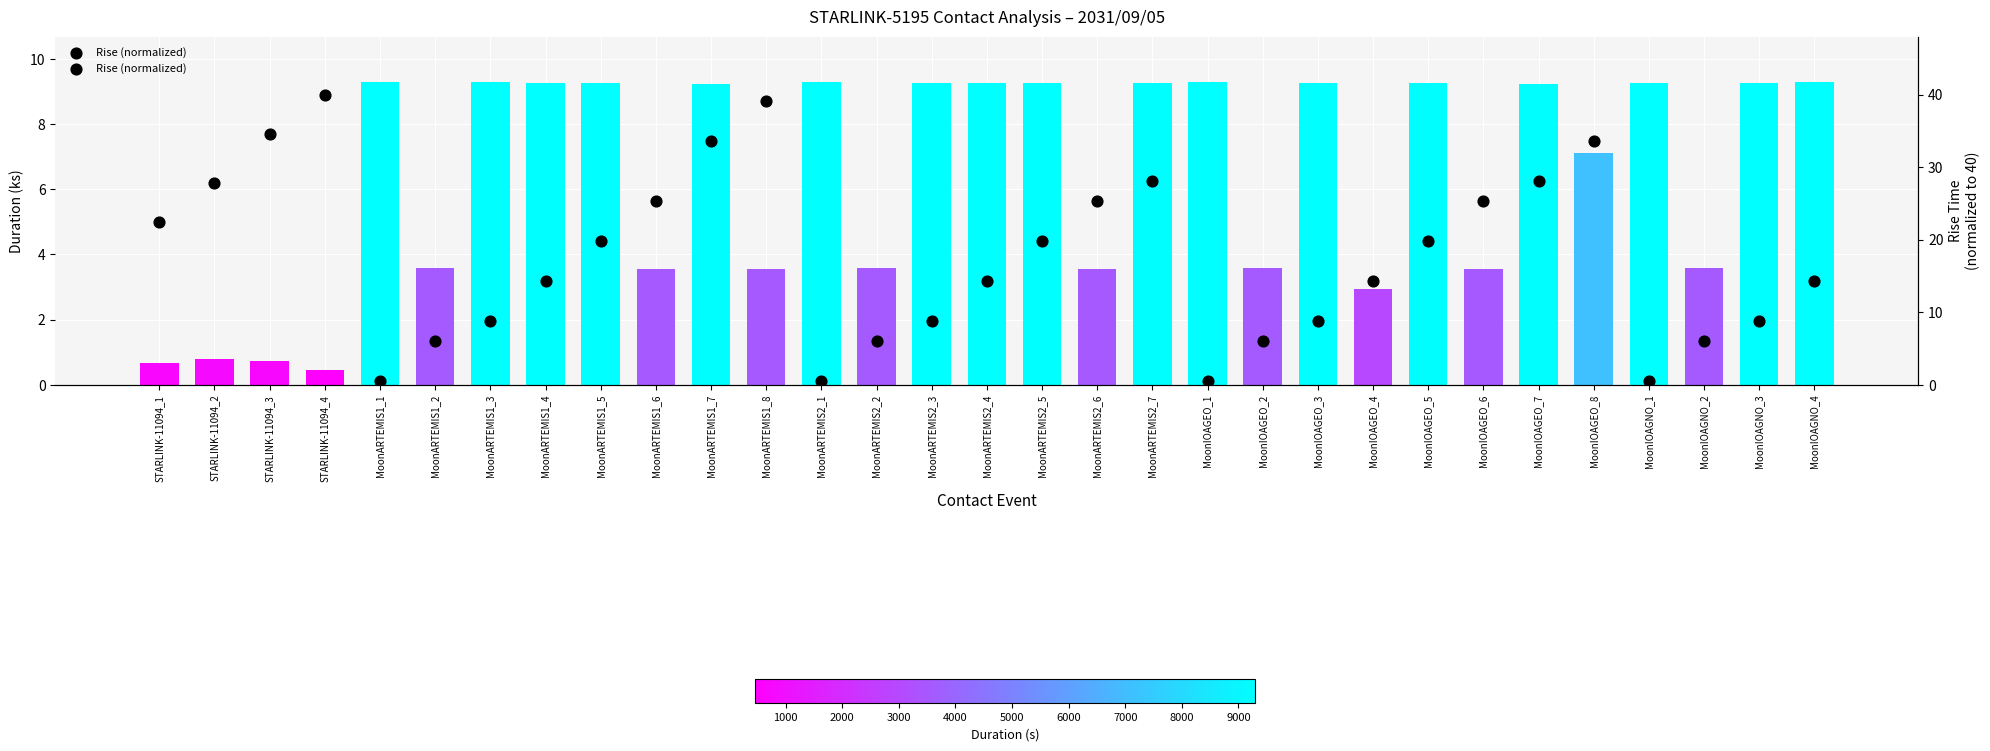

Which series has the largest total across all categories?

Rise (normalized)